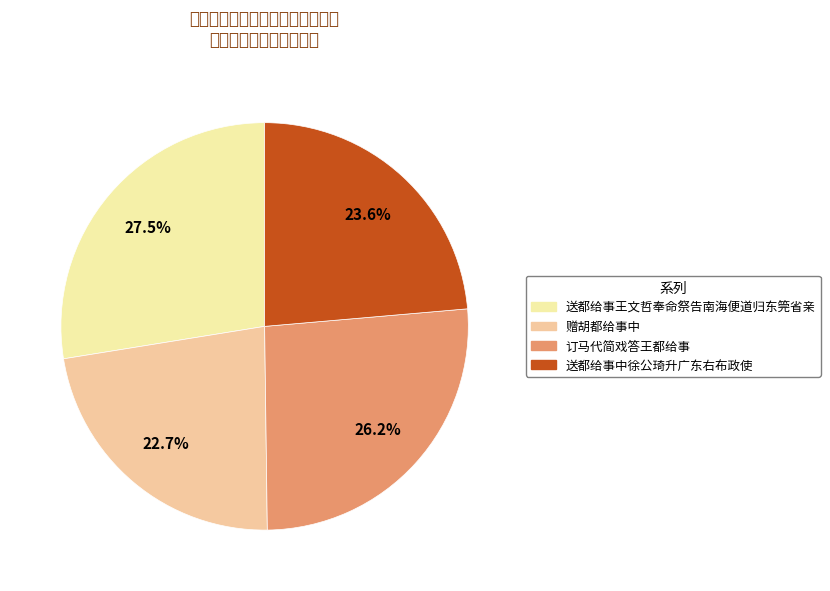

Is it true that 送都给事中徐公琦升广东右布政使 is 14% of the pie?

False